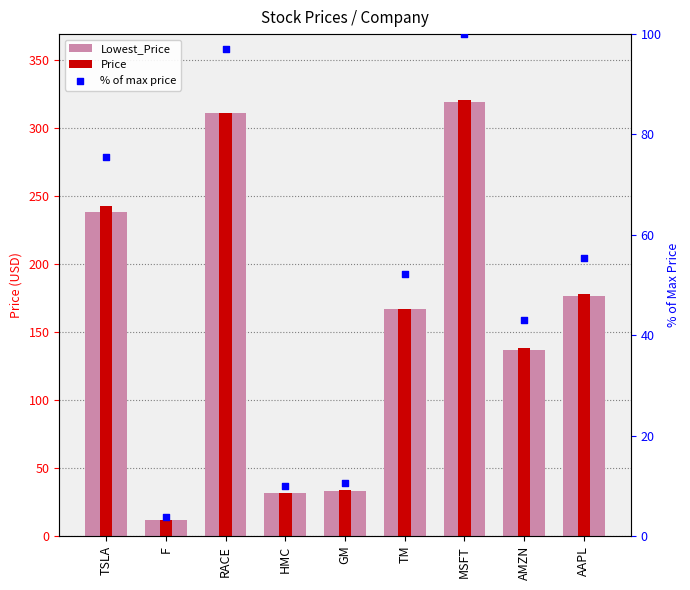

Which series has the largest Y range (max minus min)?

Price